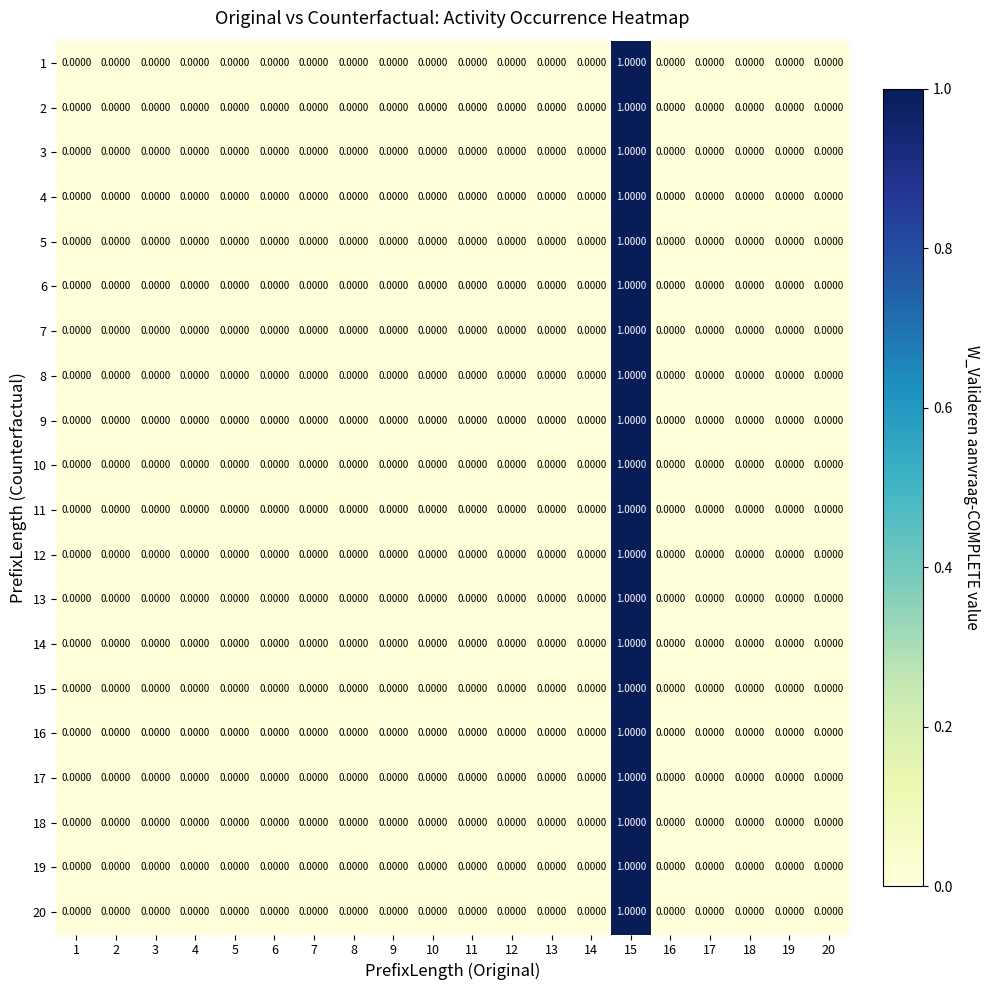

At which category is the sum across all series the highest?

15